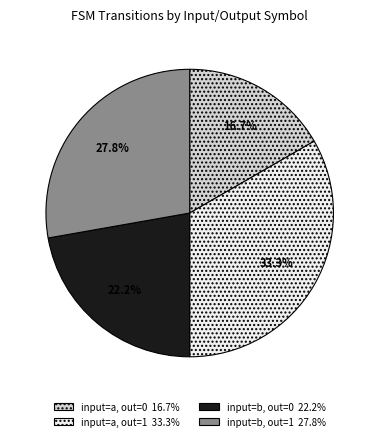

Is there a majority slice in this chart?

No